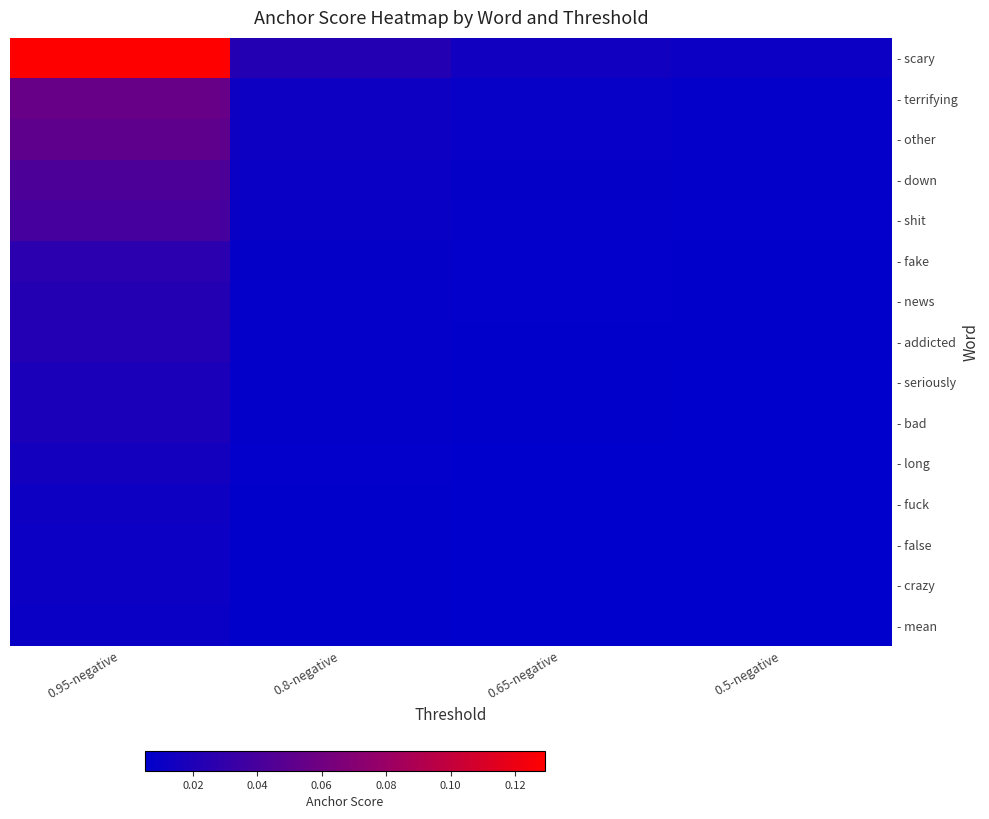

Which series has the widest spread of values?

- scary